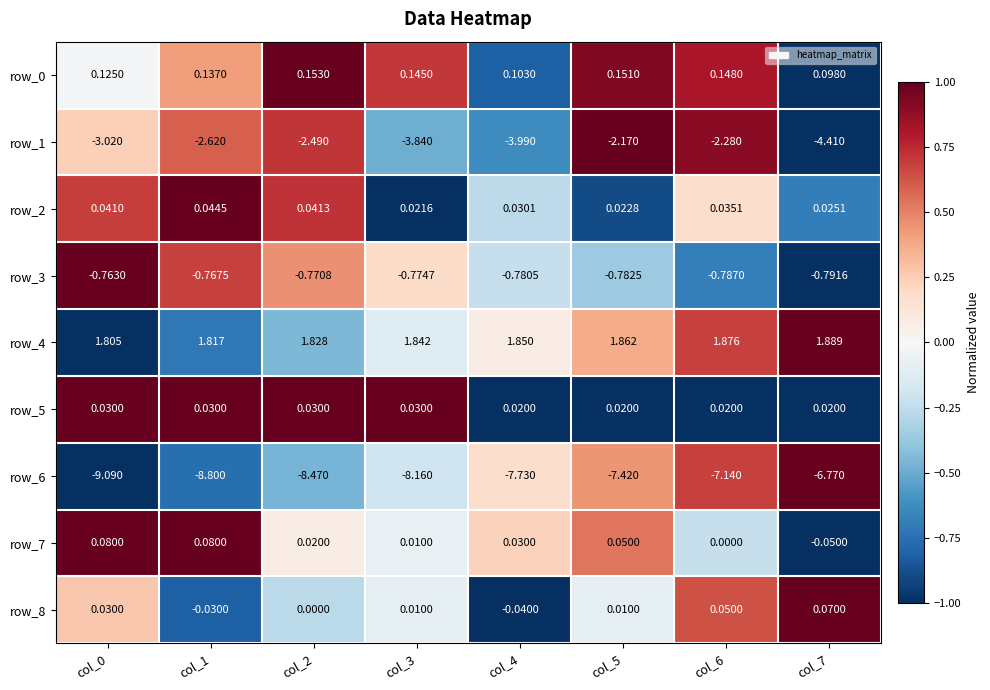

Is the value of row_0 at col_0 greater than the value of row_2 at col_0?

Yes